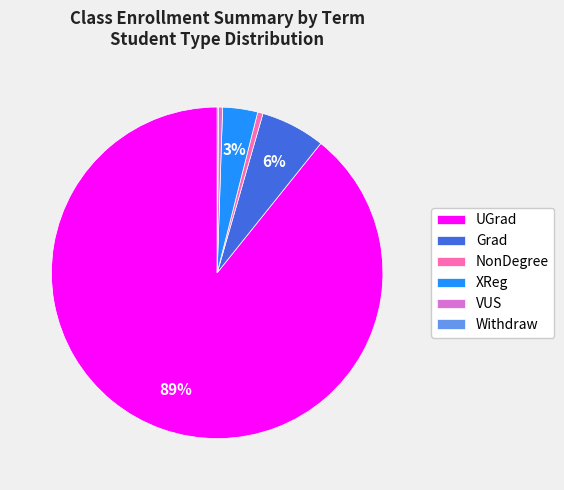

What is the largest slice in the pie chart?

UGrad